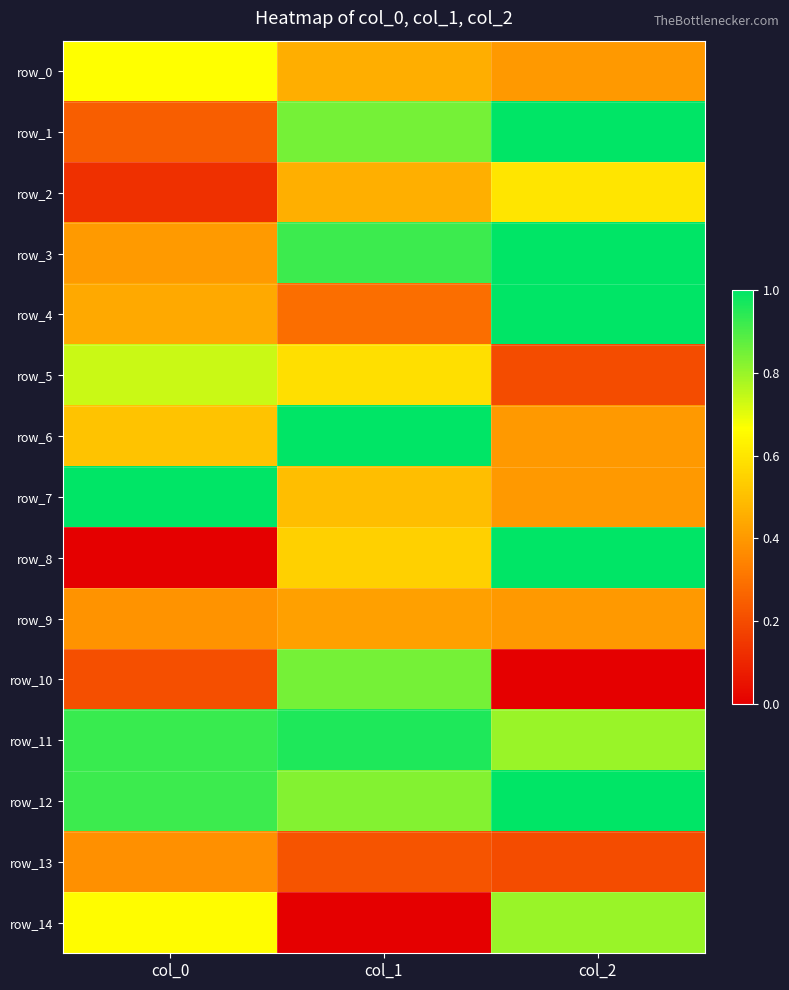

Count the number of categories in the chart.

3